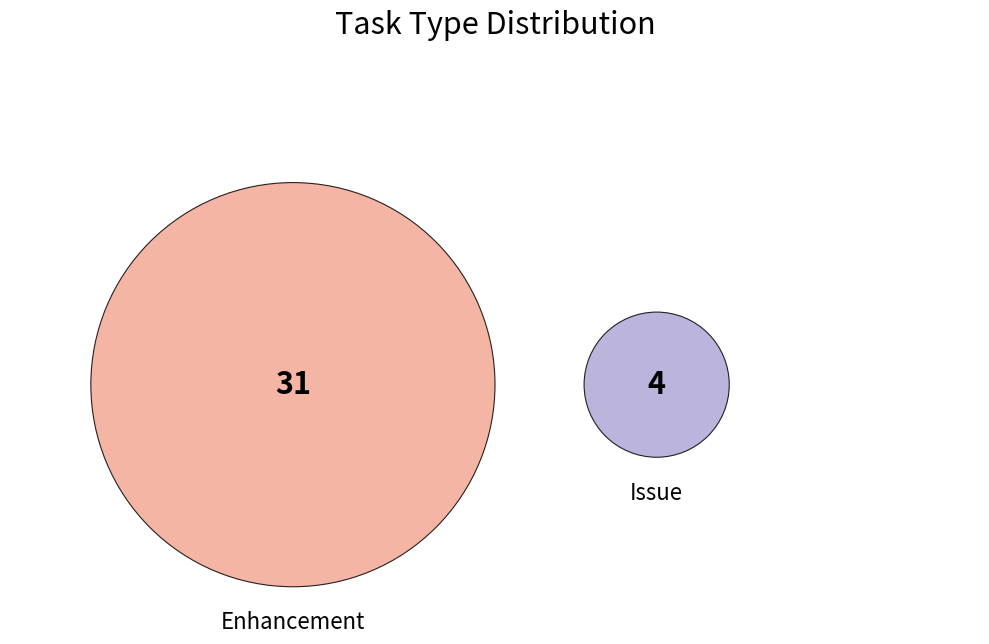

Rank the categories by value from lowest to highest.

Issue, Enhancement